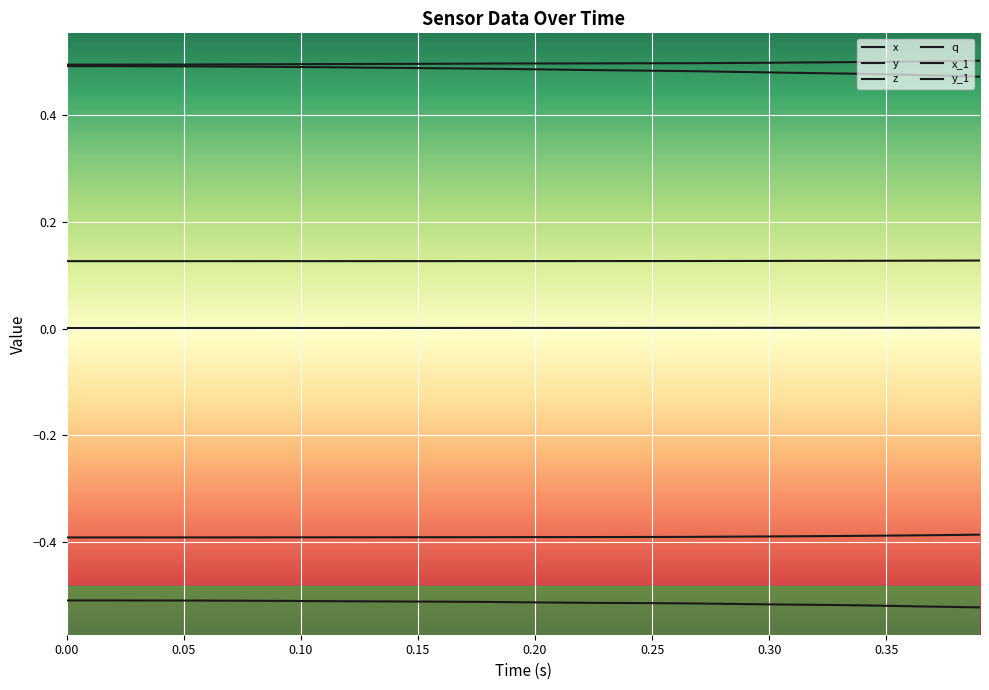

Does the chart display data point markers on the line(s)?

No